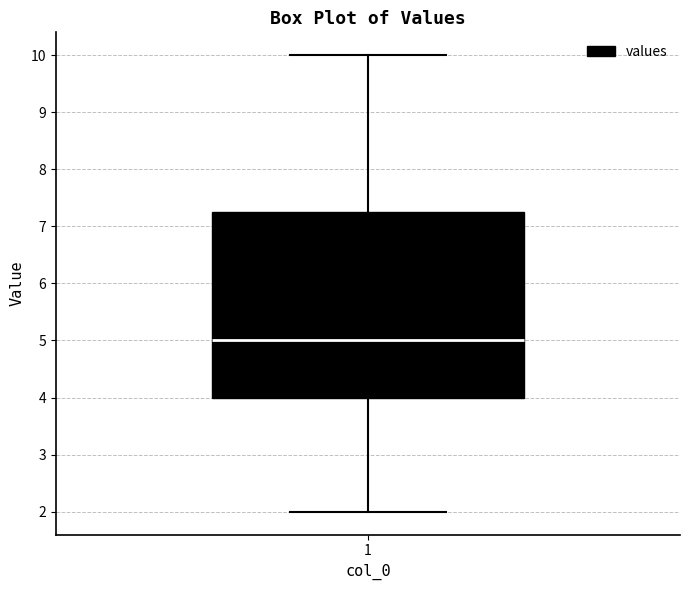

Transcribe this box plot: give where the median line is, the range the box spans, and where the two whiskers end, as read against the y-axis. The values are not printed on the chart, so give them approximately, as read against the axis.

median 5.0, box 4.0 to 7.3, whiskers 2.0 to 10.0